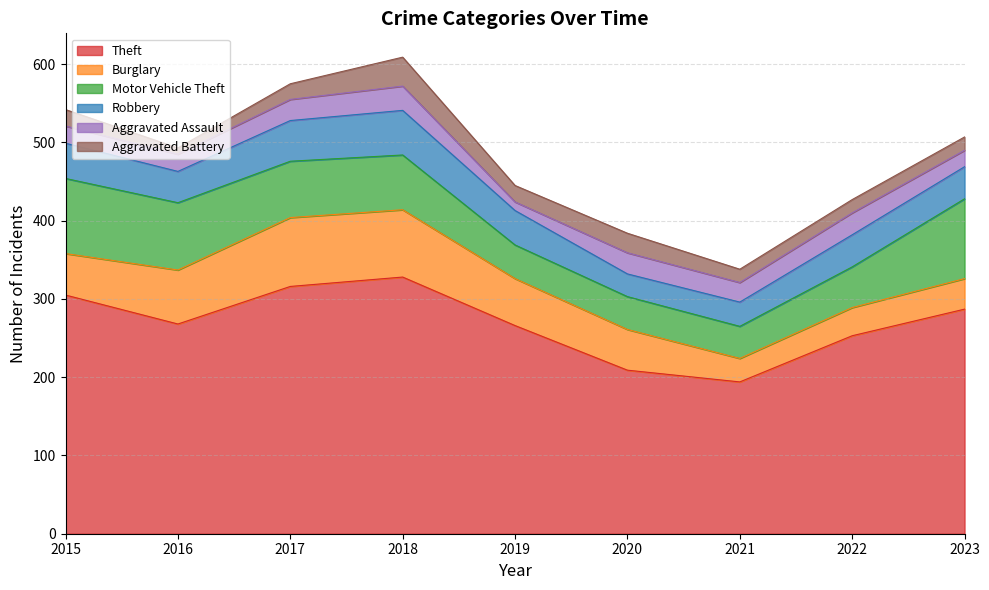

What is the difference between the Theft values at 2016 and 2019?

2